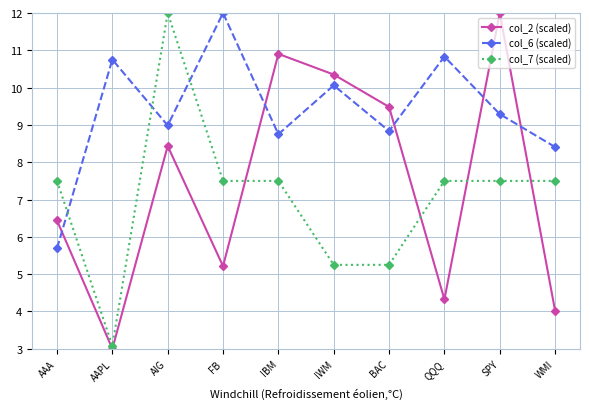

What is the value of the col_6 (scaled) point at the 10th from the left?

8.4